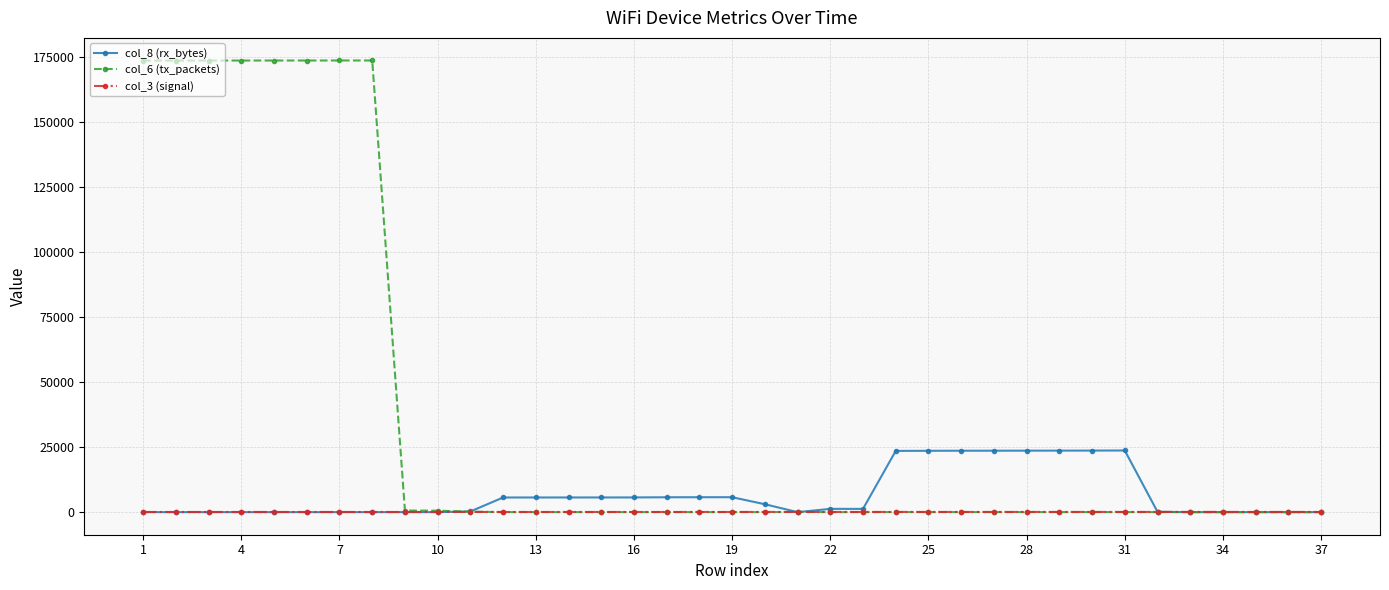

Does the chart have visible grid lines?

Yes